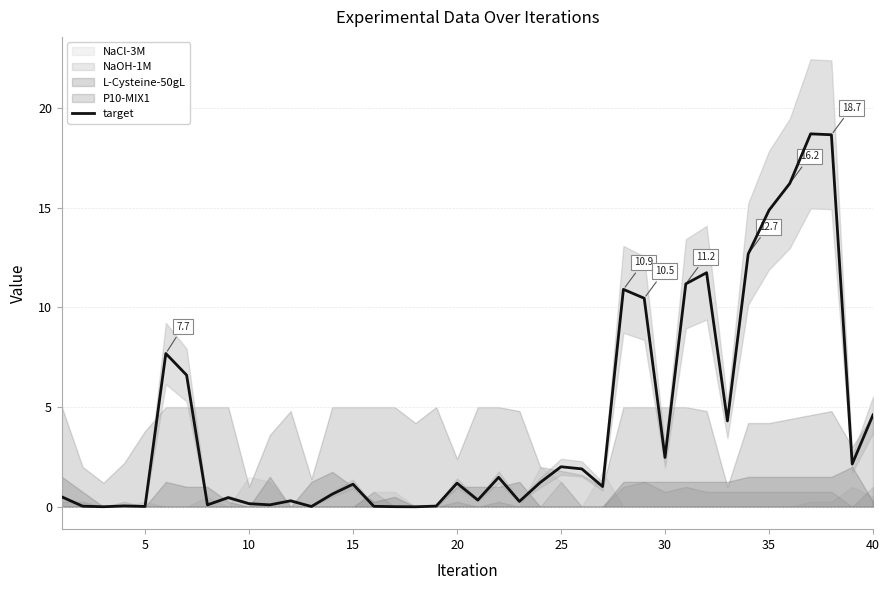

Is it true that target equals 21.2 at 35?

False